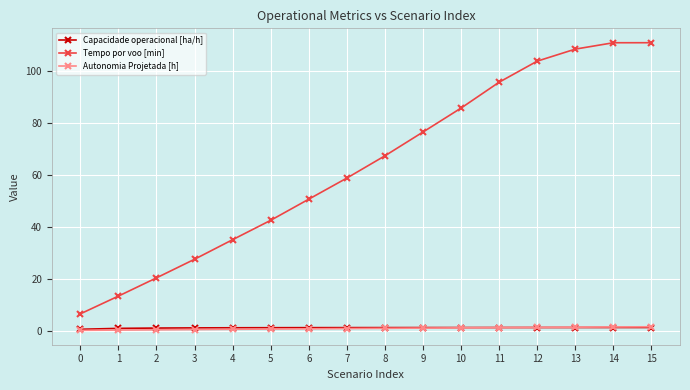

How many data points in Tempo por voo [min] are above 67?

8